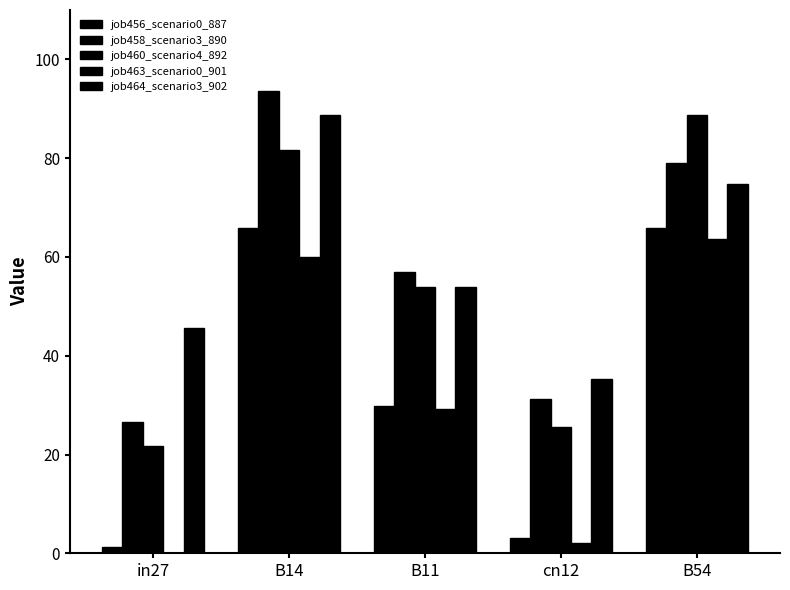

Are the bars horizontal?

No